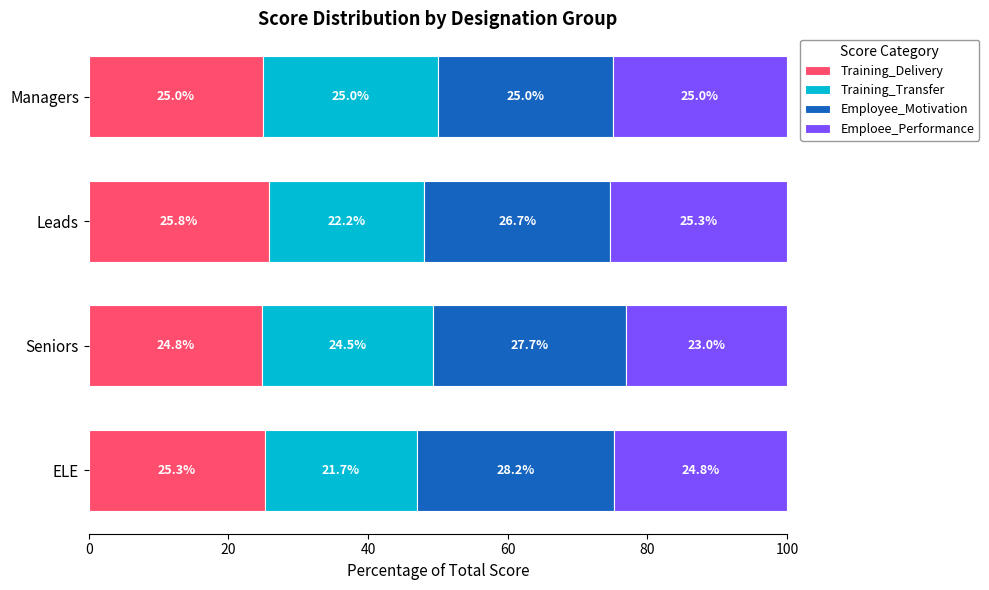

What is the total value across all series at Leads?

100.0